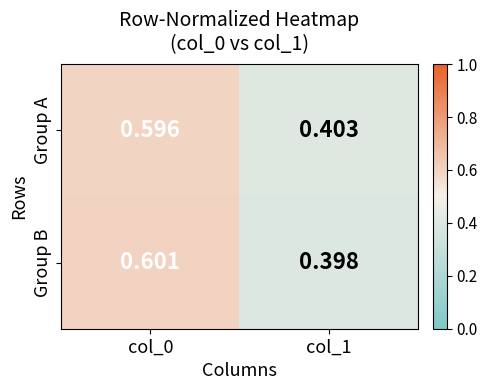

List the series in order of their peak value, lowest first.

Group A, Group B